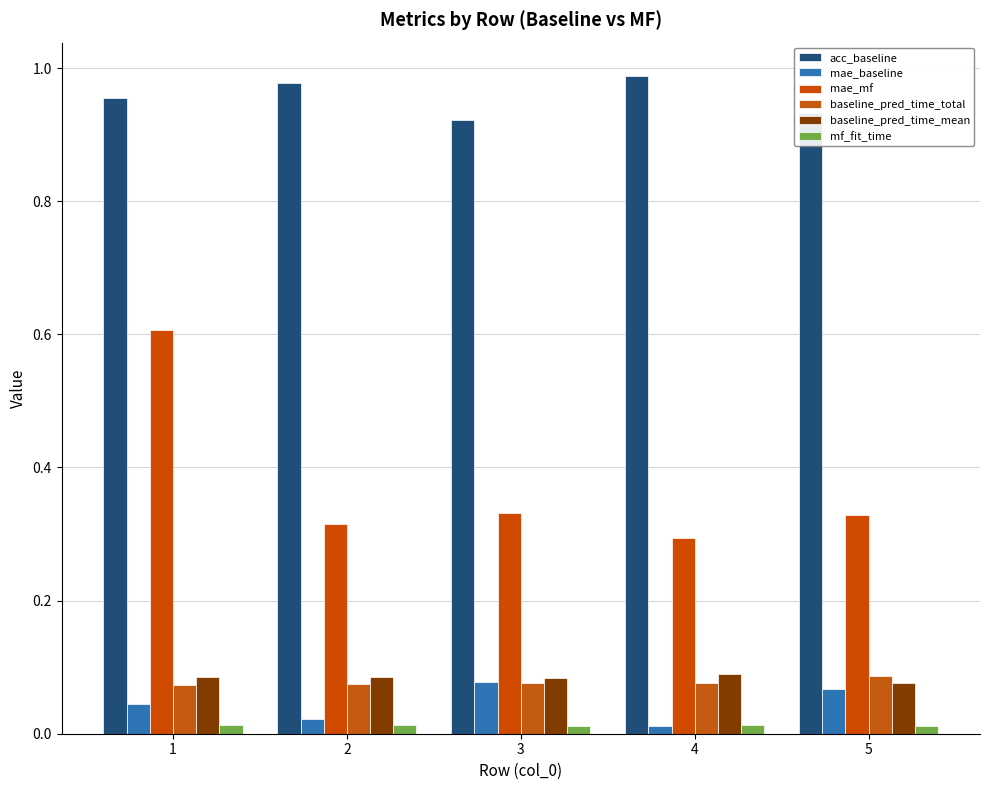

What is the difference between the maximum and minimum values in the mae_mf series?

0.3